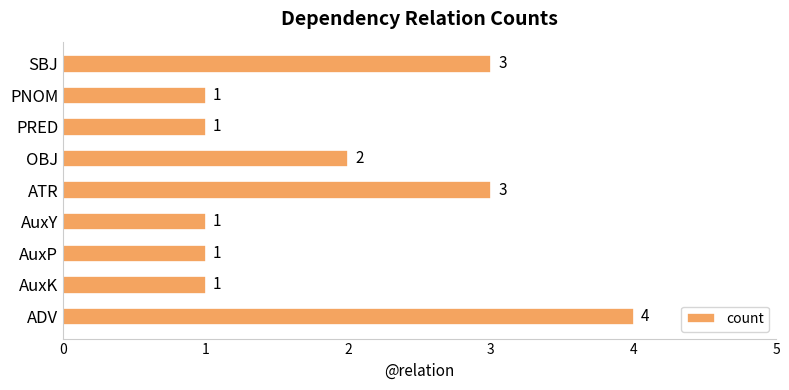

What is the ratio of the value at OBJ to the value at AuxK?

2.0